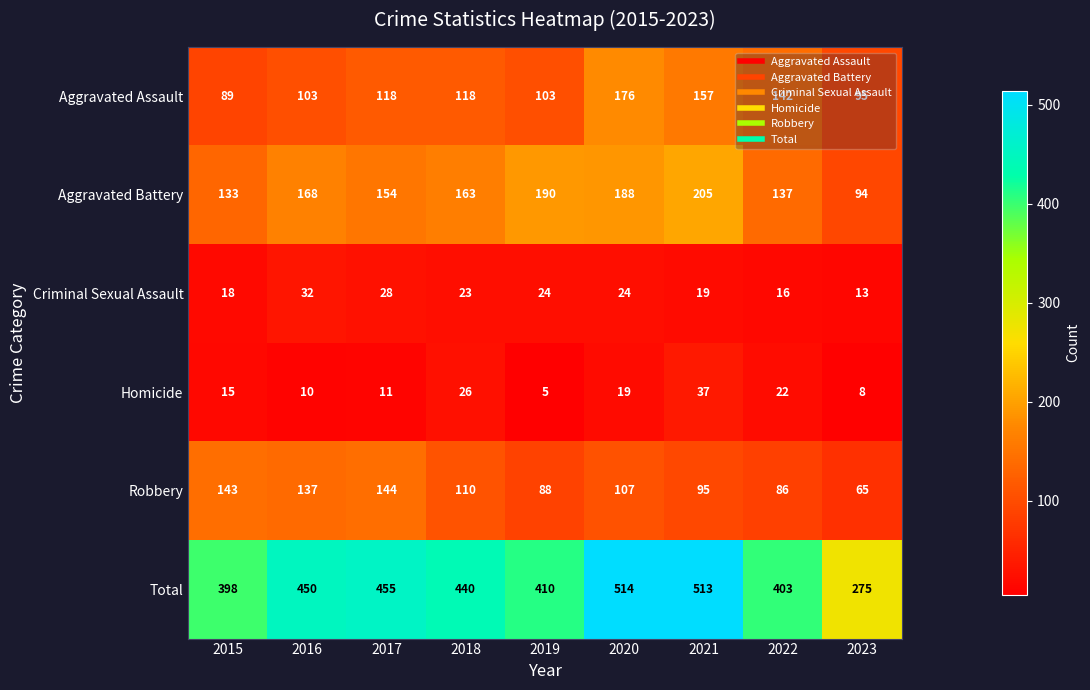

Is it true that Homicide equals 24 at 2021?

False